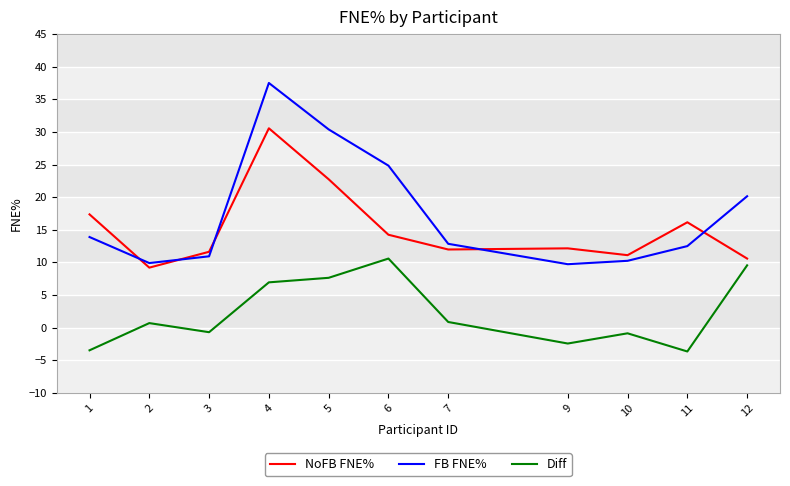

What is the smallest value displayed?

-3.6